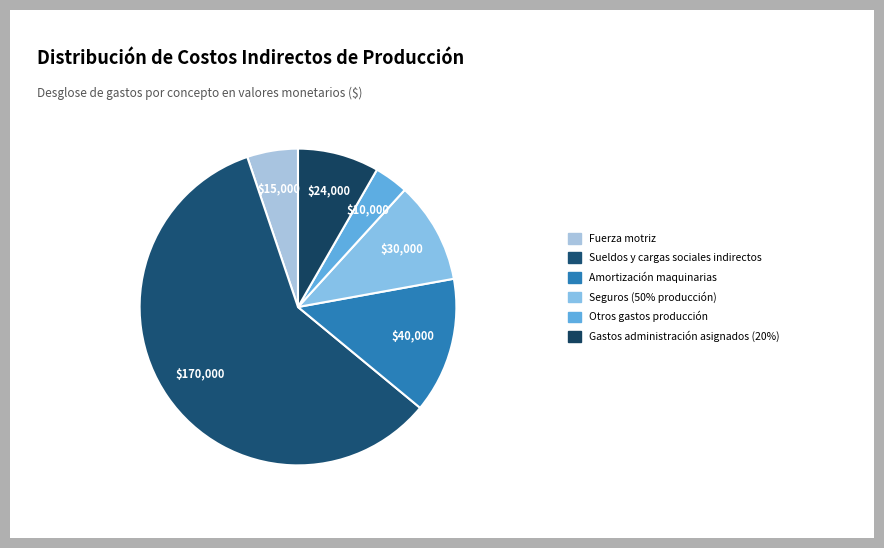

To the nearest percent, what is the average slice percentage?

17%